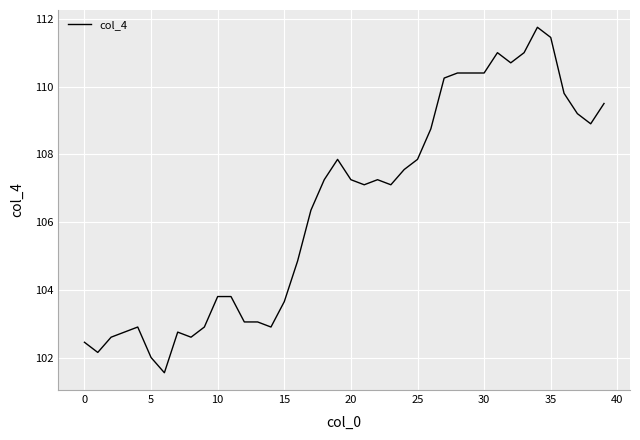

What is the difference between the maximum and minimum values?

10.2